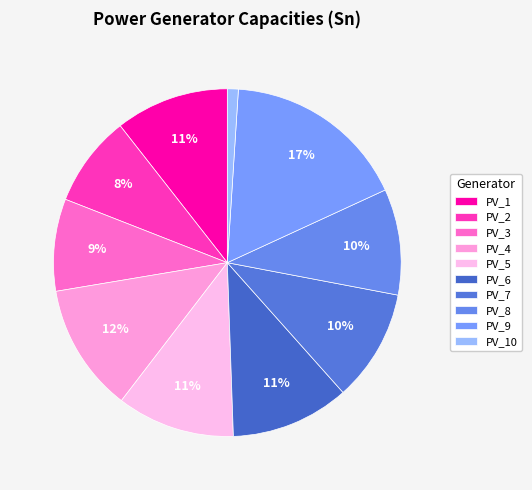

Which category has the biggest portion of the pie?

PV_9